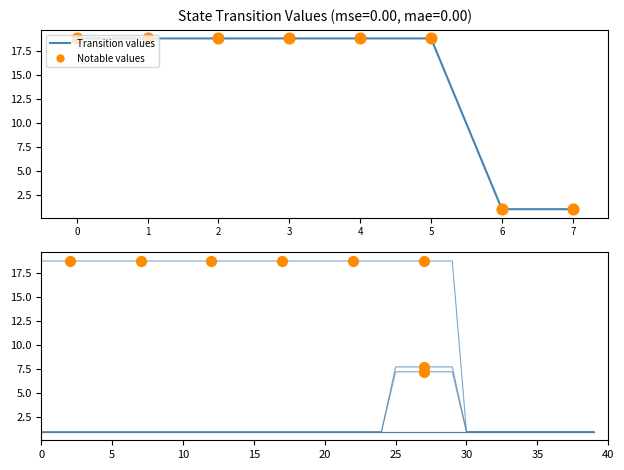

At which category is the sum across all series the highest?

25